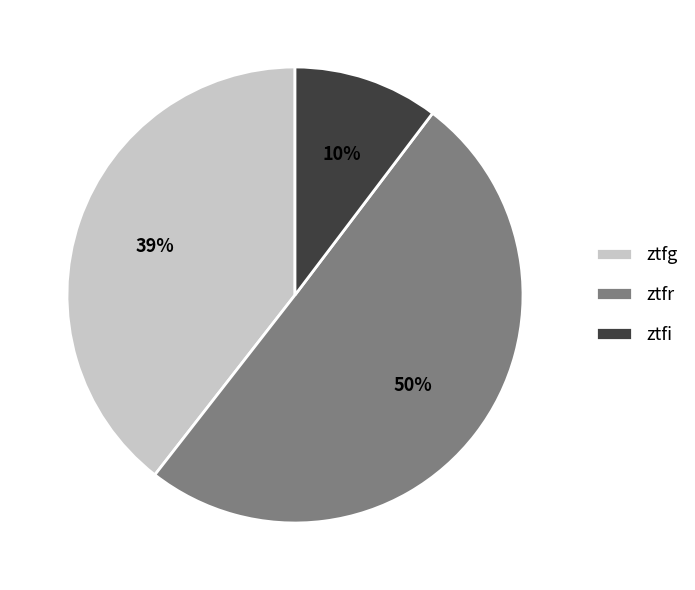

To the nearest percent, what portion does ztfg represent?

39%